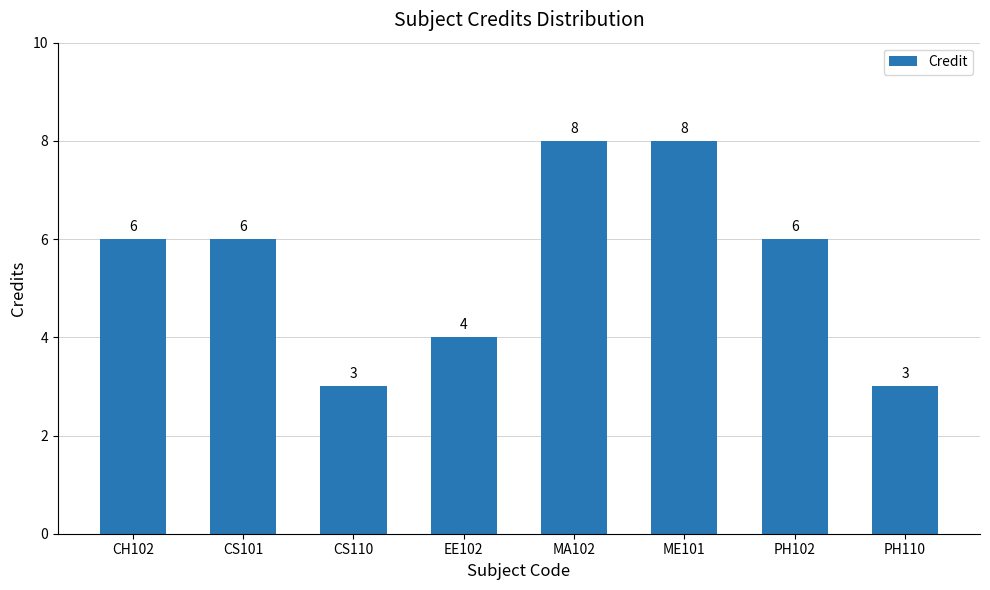

Does the chart contain stacked bars?

No